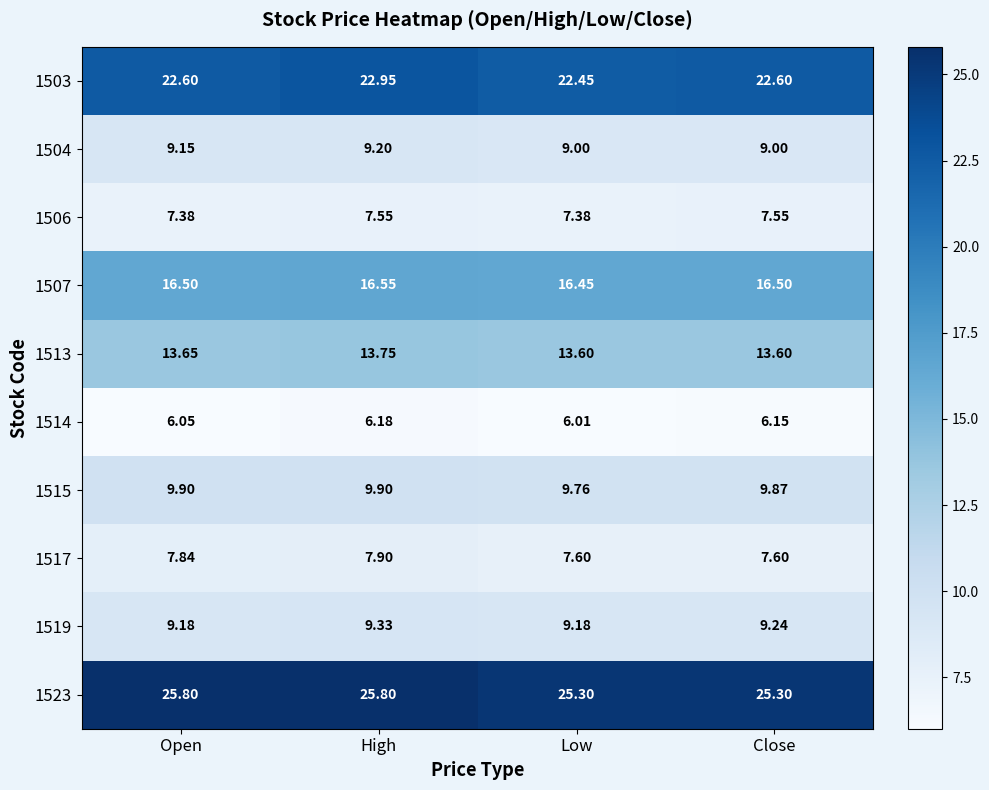

At which category is the sum across all series the highest?

High